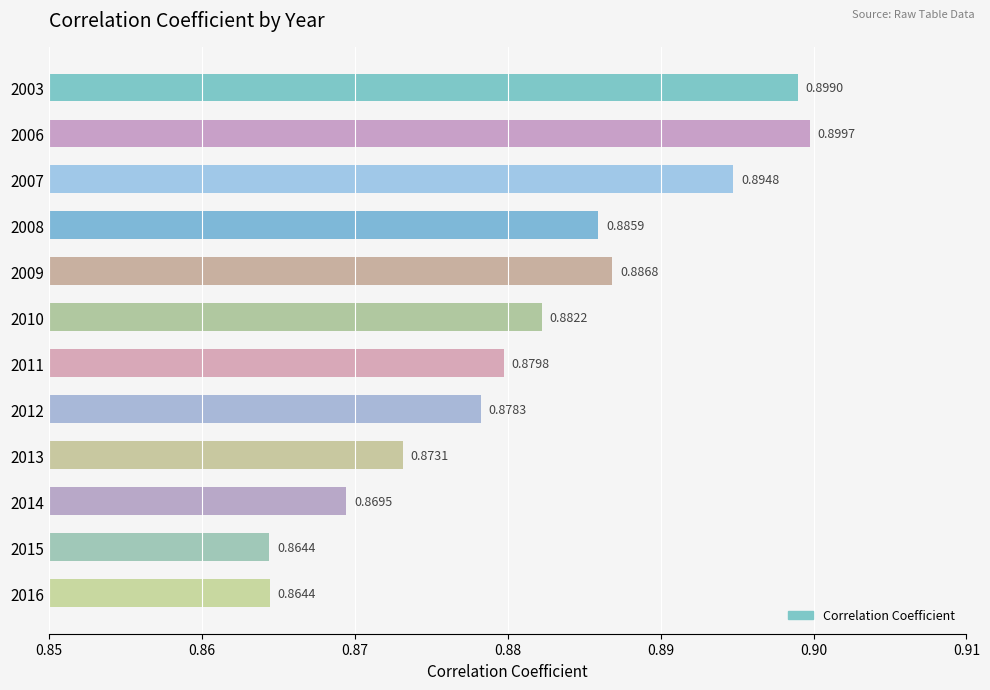

Are the bars grouped side by side (vs. stacked)?

No